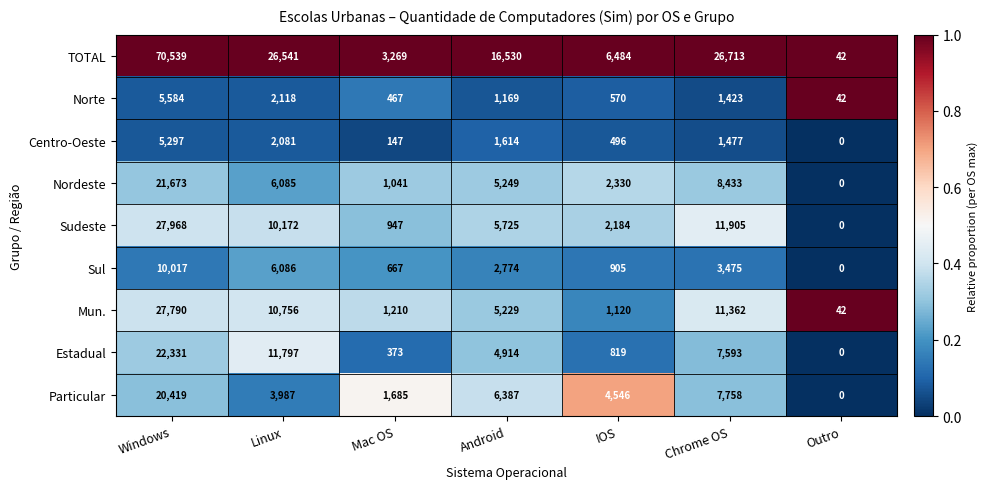

What is the maximum value shown in the chart?

70539